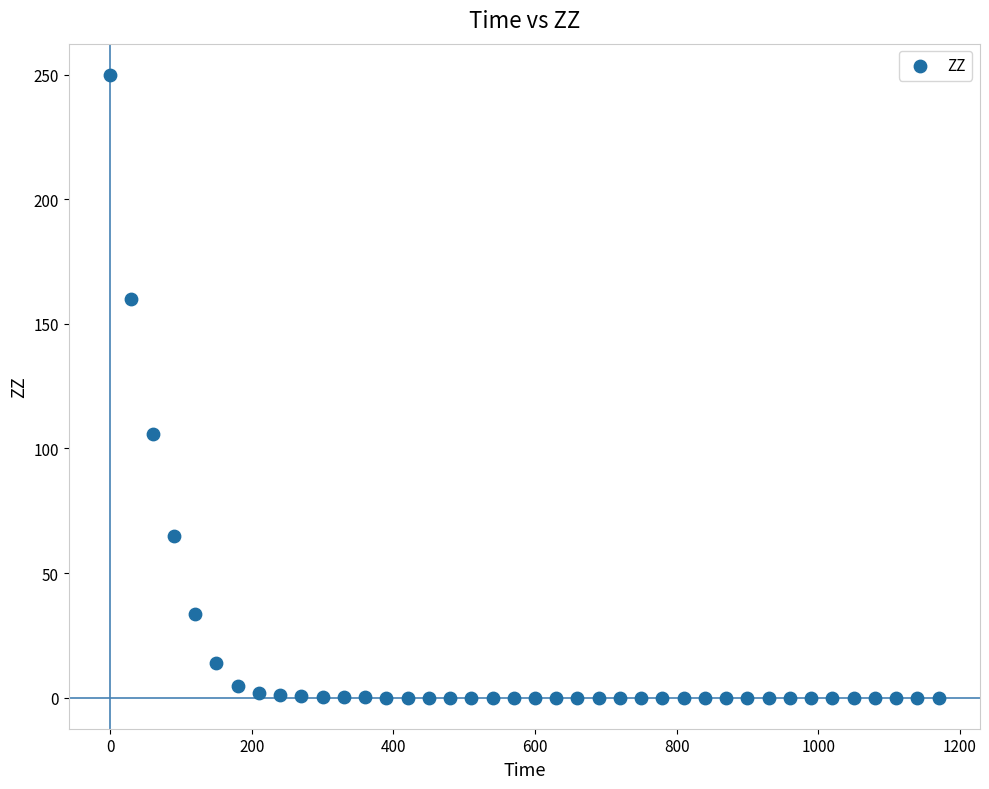

What is the range of X values (max minus min)?

1170.0